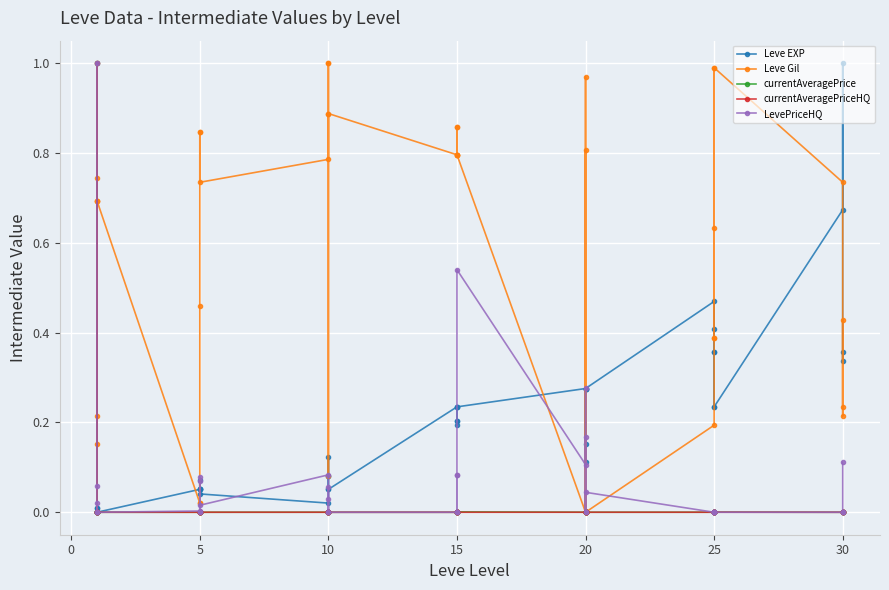

What is the maximum value shown in the chart?

1.0